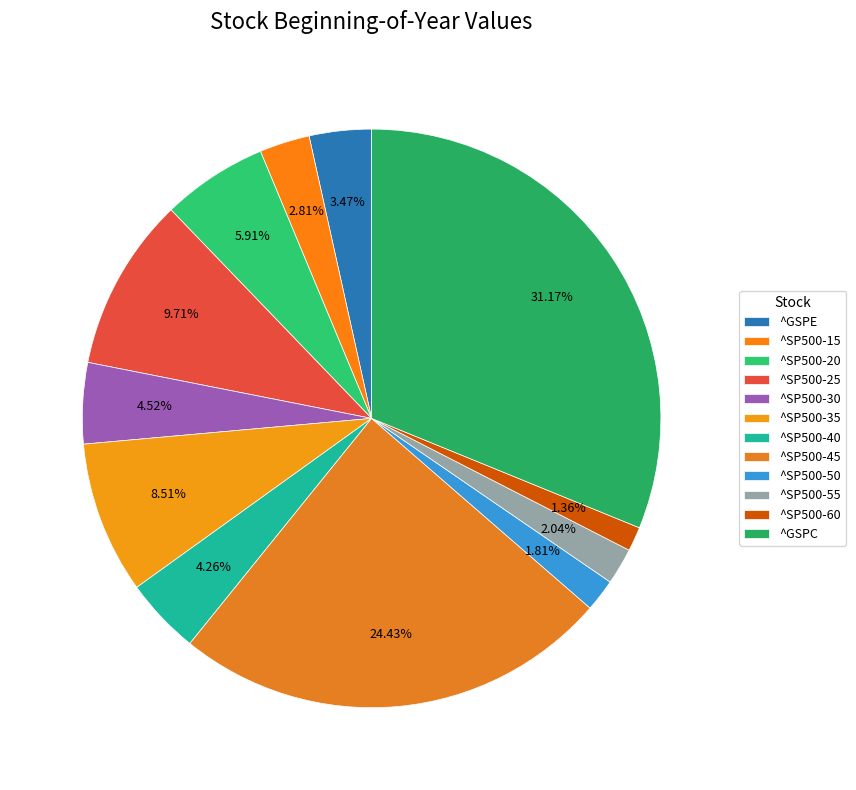

How many segments does this pie chart have?

12